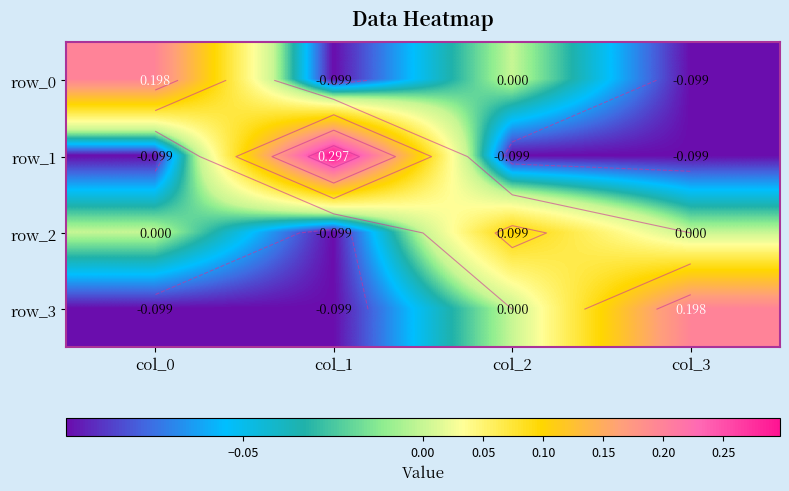

Count the row_0 values in the range 0 to 1.

2